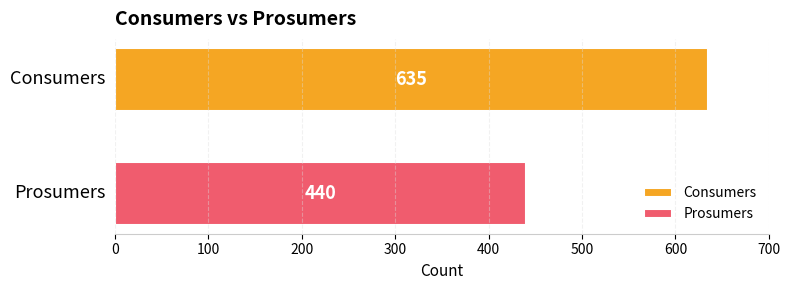

Which series has the widest spread of values?

Consumers